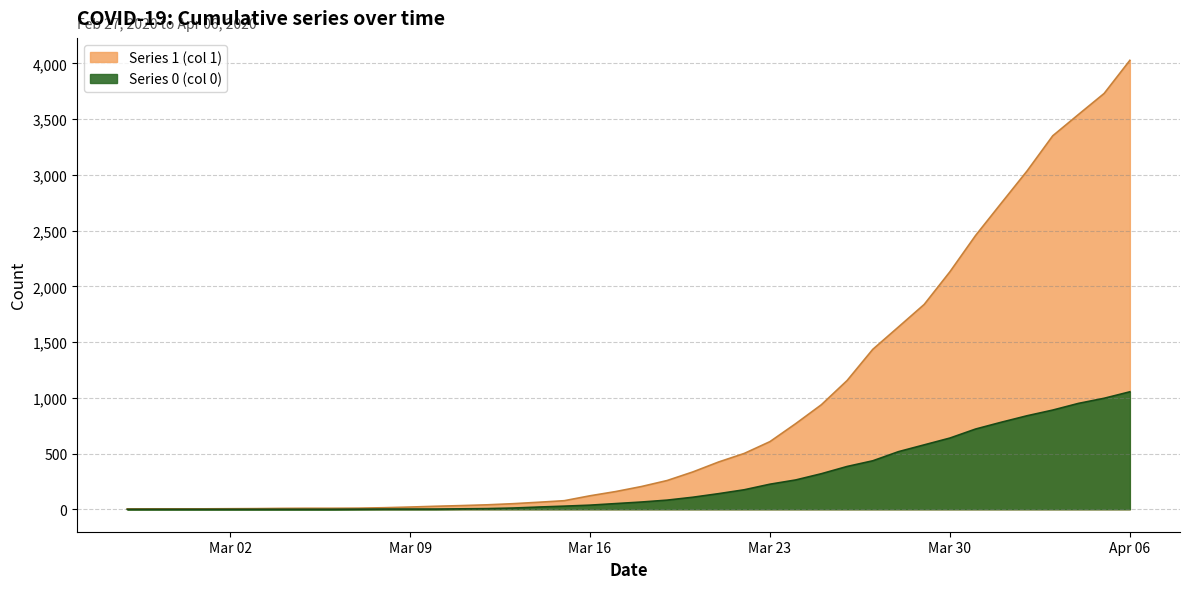

What is the total value across all series at 2020-03-28?

2153